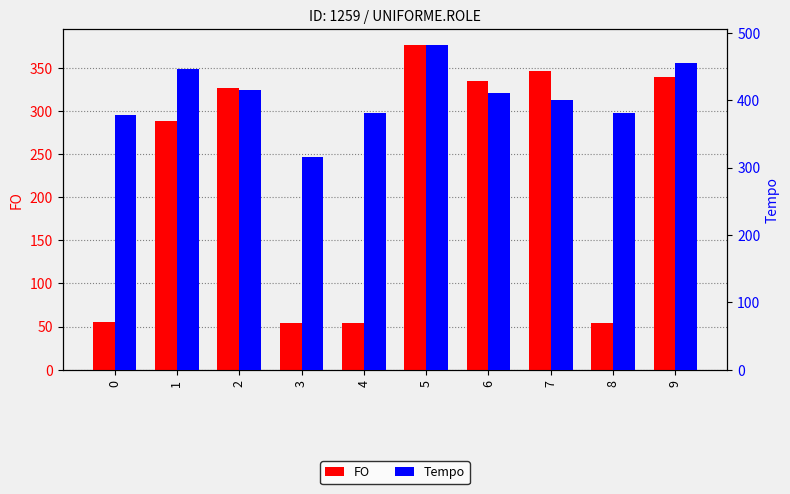

At which category does the chart reach its peak across all series?

5